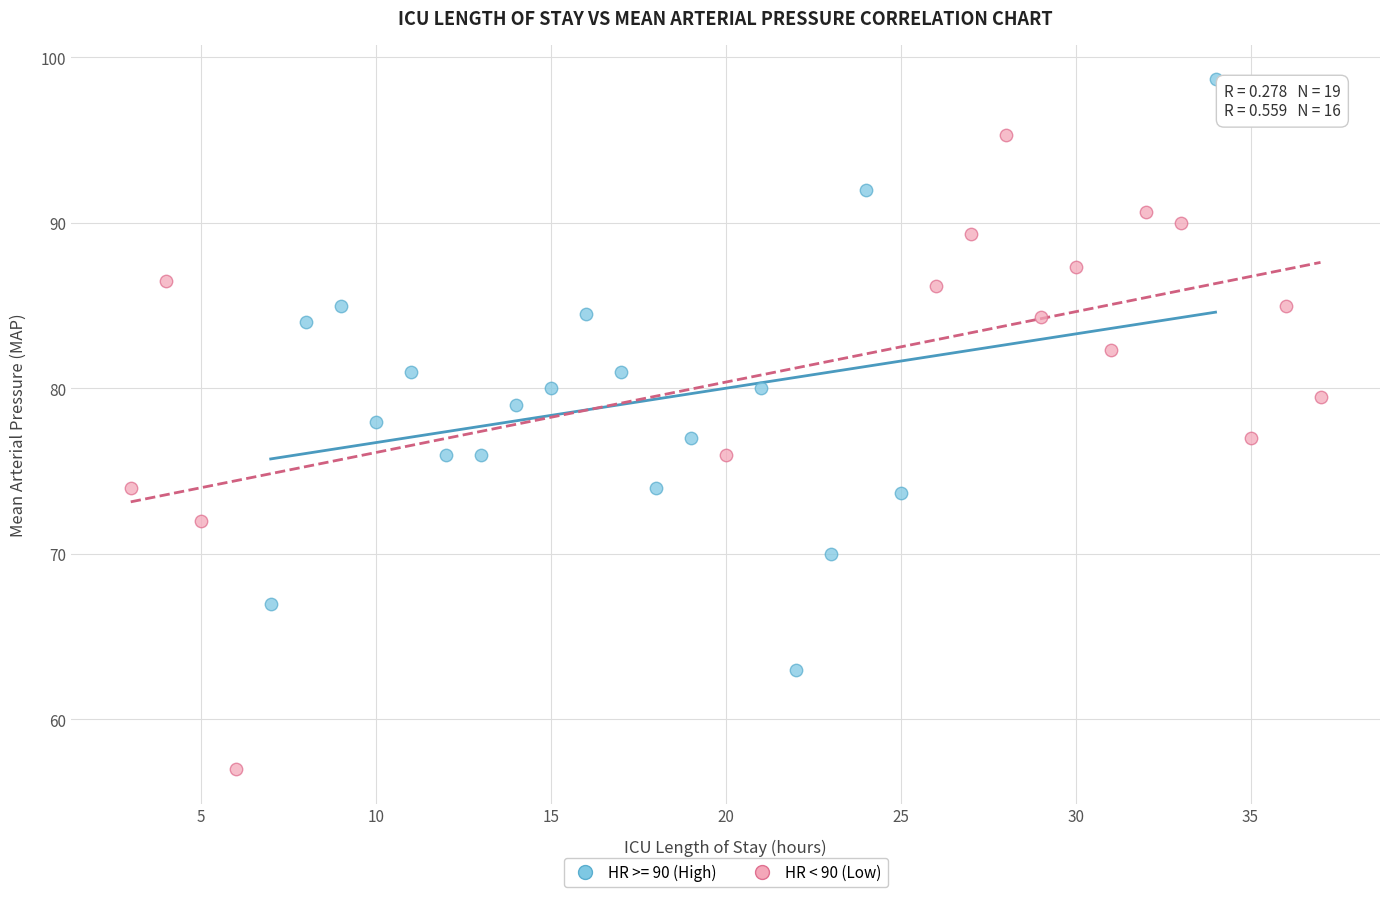

Which series contains the lowest Y value?

HR < 90 (Low)